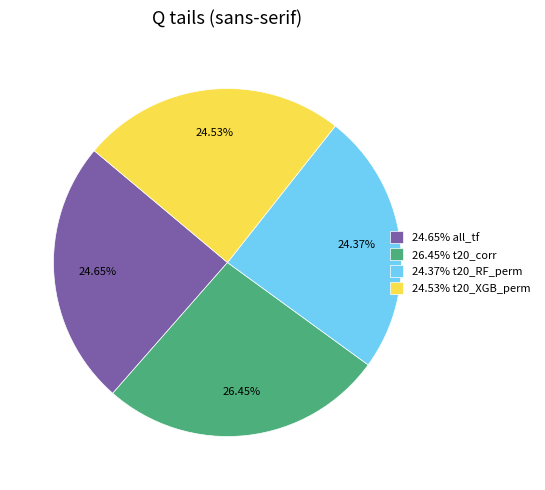

Which has a higher value, 24.37% t20_RF_perm or 26.45% t20_corr?

26.45% t20_corr